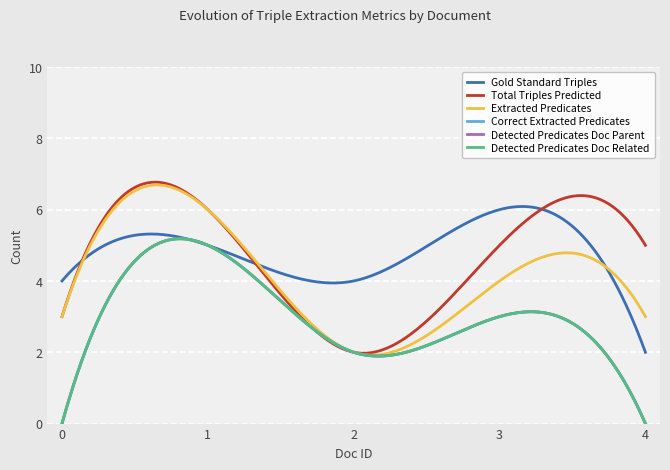

Reading left to right, what are all the values shown in this chart?

Gold Standard Triples: 0=4	1=5	2=4	3=6	4=2
Total Triples Predicted: 0=3	1=6	2=2	3=5	4=5
Extracted Predicates: 0=3	1=6	2=2	3=4	4=3
Correct Extracted Predicates: 0=0	1=5	2=2	3=3	4=0
Detected Predicates Doc Parent: 0=0	1=5	2=2	3=3	4=0
Detected Predicates Doc Related: 0=0	1=5	2=2	3=3	4=0